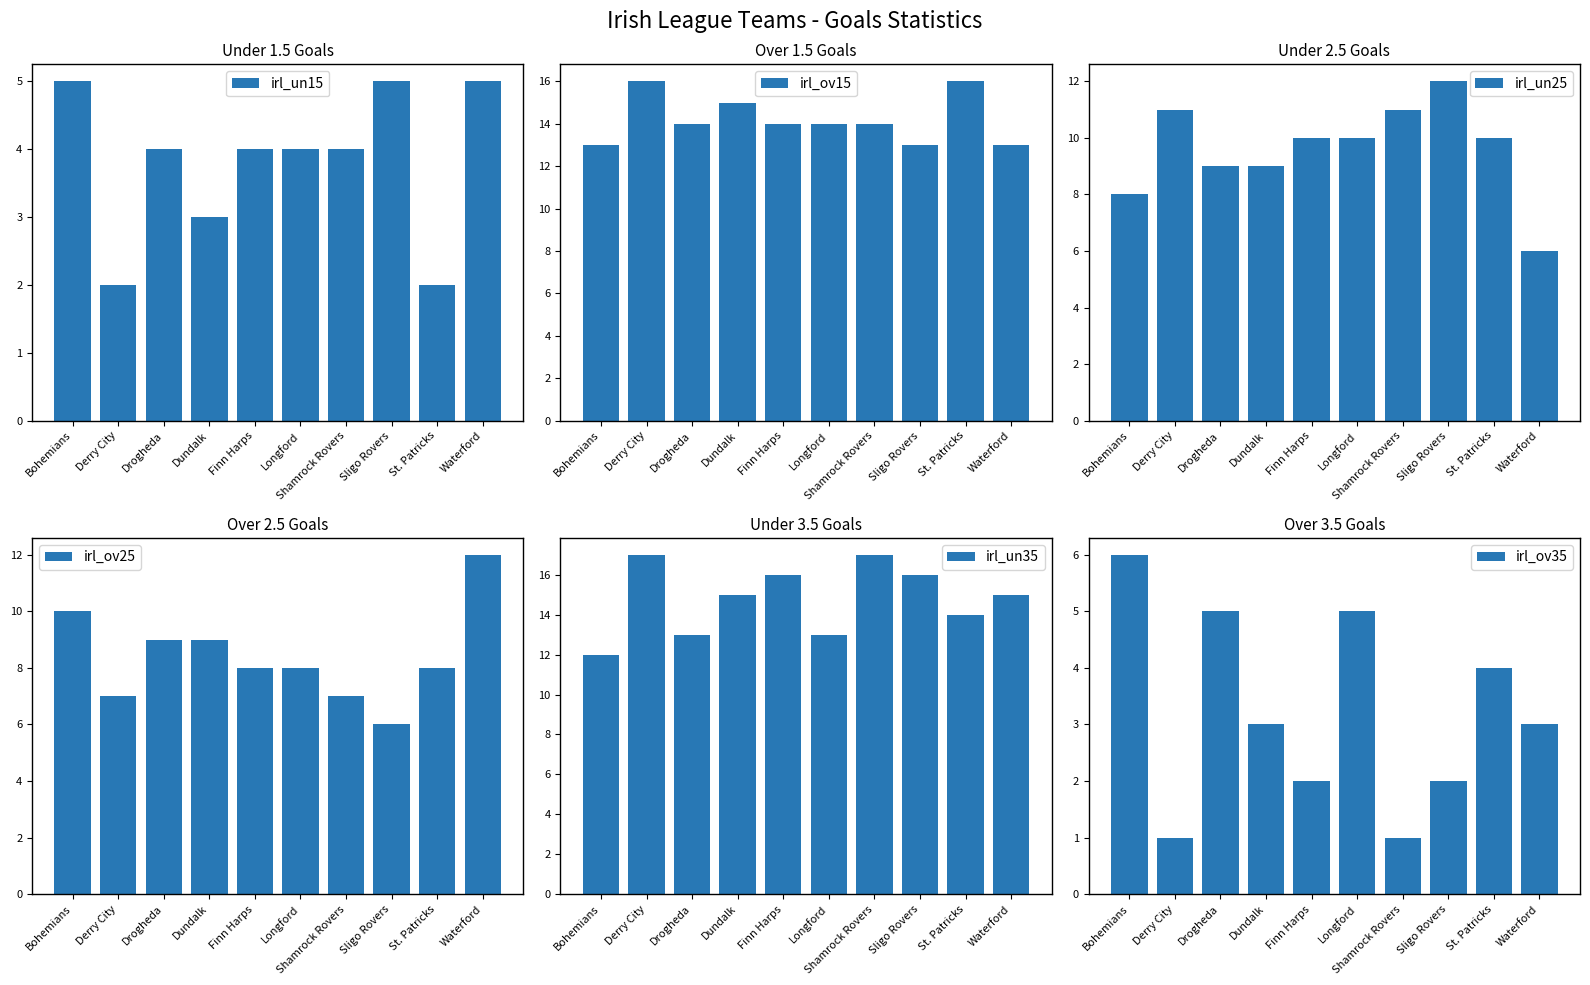

What is the average value of the irl_ov35 series?

3